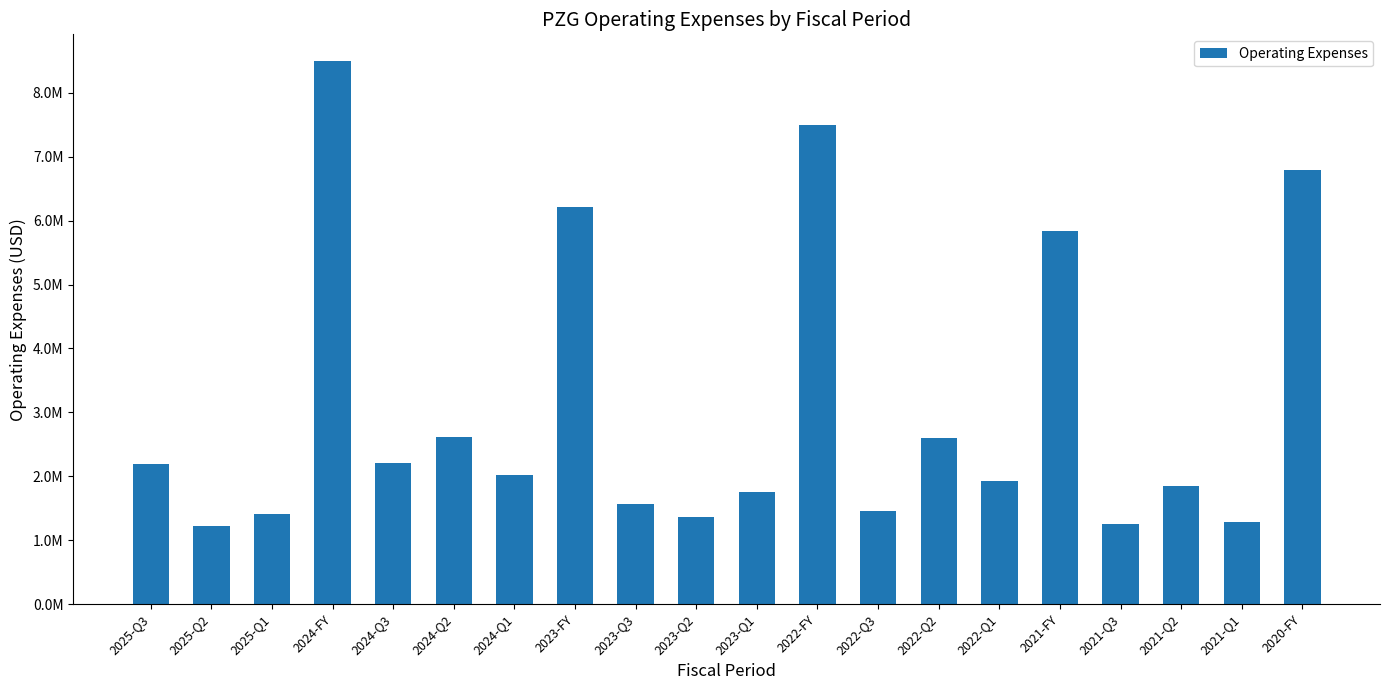

Rank the categories by value from lowest to highest.

2025-Q2, 2021-Q3, 2021-Q1, 2023-Q2, 2025-Q1, 2022-Q3, 2023-Q3, 2023-Q1, 2021-Q2, 2022-Q1, 2024-Q1, 2025-Q3, 2024-Q3, 2022-Q2, 2024-Q2, 2021-FY, 2023-FY, 2020-FY, 2022-FY, 2024-FY